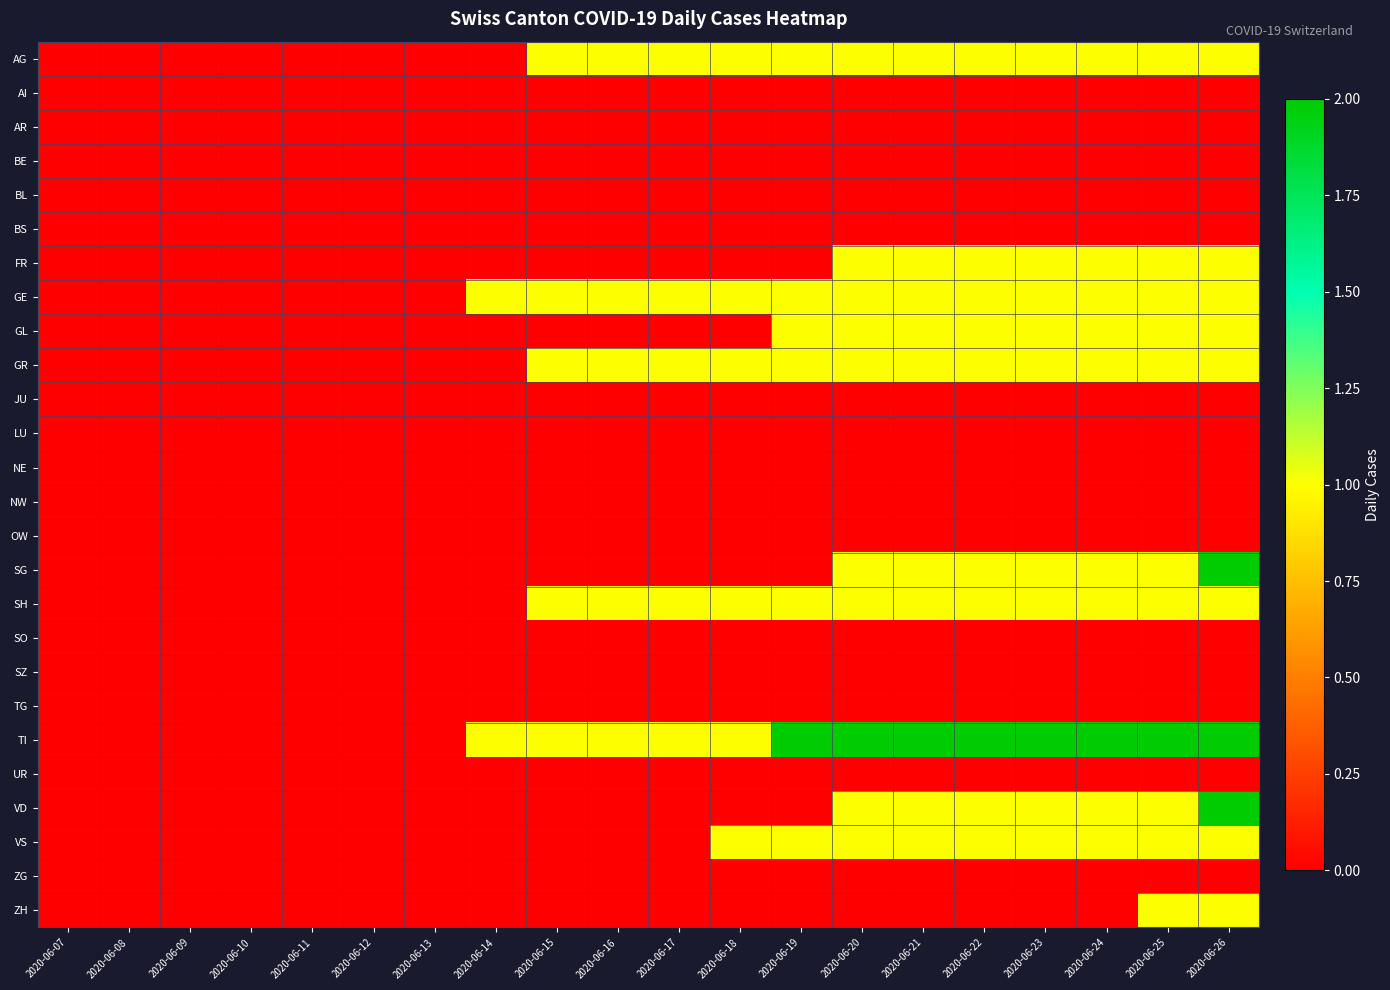

Reading left to right, list all the values displayed in this chart.

AG: 2020-06-07=0	2020-06-08=0	2020-06-09=0	2020-06-10=0	2020-06-11=0	2020-06-12=0	2020-06-13=0	2020-06-14=0	2020-06-15=1	2020-06-16=1	2020-06-17=1	2020-06-18=1	2020-06-19=1	2020-06-20=1	2020-06-21=1	2020-06-22=1	2020-06-23=1	2020-06-24=1	2020-06-25=1	2020-06-26=1
AI: 2020-06-07=0	2020-06-08=0	2020-06-09=0	2020-06-10=0	2020-06-11=0	2020-06-12=0	2020-06-13=0	2020-06-14=0	2020-06-15=0	2020-06-16=0	2020-06-17=0	2020-06-18=0	2020-06-19=0	2020-06-20=0	2020-06-21=0	2020-06-22=0	2020-06-23=0	2020-06-24=0	2020-06-25=0	2020-06-26=0
AR: 2020-06-07=0	2020-06-08=0	2020-06-09=0	2020-06-10=0	2020-06-11=0	2020-06-12=0	2020-06-13=0	2020-06-14=0	2020-06-15=0	2020-06-16=0	2020-06-17=0	2020-06-18=0	2020-06-19=0	2020-06-20=0	2020-06-21=0	2020-06-22=0	2020-06-23=0	2020-06-24=0	2020-06-25=0	2020-06-26=0
BE: 2020-06-07=0	2020-06-08=0	2020-06-09=0	2020-06-10=0	2020-06-11=0	2020-06-12=0	2020-06-13=0	2020-06-14=0	2020-06-15=0	2020-06-16=0	2020-06-17=0	2020-06-18=0	2020-06-19=0	2020-06-20=0	2020-06-21=0	2020-06-22=0	2020-06-23=0	2020-06-24=0	2020-06-25=0	2020-06-26=0
BL: 2020-06-07=0	2020-06-08=0	2020-06-09=0	2020-06-10=0	2020-06-11=0	2020-06-12=0	2020-06-13=0	2020-06-14=0	2020-06-15=0	2020-06-16=0	2020-06-17=0	2020-06-18=0	2020-06-19=0	2020-06-20=0	2020-06-21=0	2020-06-22=0	2020-06-23=0	2020-06-24=0	2020-06-25=0	2020-06-26=0
BS: 2020-06-07=0	2020-06-08=0	2020-06-09=0	2020-06-10=0	2020-06-11=0	2020-06-12=0	2020-06-13=0	2020-06-14=0	2020-06-15=0	2020-06-16=0	2020-06-17=0	2020-06-18=0	2020-06-19=0	2020-06-20=0	2020-06-21=0	2020-06-22=0	2020-06-23=0	2020-06-24=0	2020-06-25=0	2020-06-26=0
FR: 2020-06-07=0	2020-06-08=0	2020-06-09=0	2020-06-10=0	2020-06-11=0	2020-06-12=0	2020-06-13=0	2020-06-14=0	2020-06-15=0	2020-06-16=0	2020-06-17=0	2020-06-18=0	2020-06-19=0	2020-06-20=1	2020-06-21=1	2020-06-22=1	2020-06-23=1	2020-06-24=1	2020-06-25=1	2020-06-26=1
GE: 2020-06-07=0	2020-06-08=0	2020-06-09=0	2020-06-10=0	2020-06-11=0	2020-06-12=0	2020-06-13=0	2020-06-14=1	2020-06-15=1	2020-06-16=1	2020-06-17=1	2020-06-18=1	2020-06-19=1	2020-06-20=1	2020-06-21=1	2020-06-22=1	2020-06-23=1	2020-06-24=1	2020-06-25=1	2020-06-26=1
GL: 2020-06-07=0	2020-06-08=0	2020-06-09=0	2020-06-10=0	2020-06-11=0	2020-06-12=0	2020-06-13=0	2020-06-14=0	2020-06-15=0	2020-06-16=0	2020-06-17=0	2020-06-18=0	2020-06-19=1	2020-06-20=1	2020-06-21=1	2020-06-22=1	2020-06-23=1	2020-06-24=1	2020-06-25=1	2020-06-26=1
GR: 2020-06-07=0	2020-06-08=0	2020-06-09=0	2020-06-10=0	2020-06-11=0	2020-06-12=0	2020-06-13=0	2020-06-14=0	2020-06-15=1	2020-06-16=1	2020-06-17=1	2020-06-18=1	2020-06-19=1	2020-06-20=1	2020-06-21=1	2020-06-22=1	2020-06-23=1	2020-06-24=1	2020-06-25=1	2020-06-26=1
JU: 2020-06-07=0	2020-06-08=0	2020-06-09=0	2020-06-10=0	2020-06-11=0	2020-06-12=0	2020-06-13=0	2020-06-14=0	2020-06-15=0	2020-06-16=0	2020-06-17=0	2020-06-18=0	2020-06-19=0	2020-06-20=0	2020-06-21=0	2020-06-22=0	2020-06-23=0	2020-06-24=0	2020-06-25=0	2020-06-26=0
LU: 2020-06-07=0	2020-06-08=0	2020-06-09=0	2020-06-10=0	2020-06-11=0	2020-06-12=0	2020-06-13=0	2020-06-14=0	2020-06-15=0	2020-06-16=0	2020-06-17=0	2020-06-18=0	2020-06-19=0	2020-06-20=0	2020-06-21=0	2020-06-22=0	2020-06-23=0	2020-06-24=0	2020-06-25=0	2020-06-26=0
NE: 2020-06-07=0	2020-06-08=0	2020-06-09=0	2020-06-10=0	2020-06-11=0	2020-06-12=0	2020-06-13=0	2020-06-14=0	2020-06-15=0	2020-06-16=0	2020-06-17=0	2020-06-18=0	2020-06-19=0	2020-06-20=0	2020-06-21=0	2020-06-22=0	2020-06-23=0	2020-06-24=0	2020-06-25=0	2020-06-26=0
NW: 2020-06-07=0	2020-06-08=0	2020-06-09=0	2020-06-10=0	2020-06-11=0	2020-06-12=0	2020-06-13=0	2020-06-14=0	2020-06-15=0	2020-06-16=0	2020-06-17=0	2020-06-18=0	2020-06-19=0	2020-06-20=0	2020-06-21=0	2020-06-22=0	2020-06-23=0	2020-06-24=0	2020-06-25=0	2020-06-26=0
OW: 2020-06-07=0	2020-06-08=0	2020-06-09=0	2020-06-10=0	2020-06-11=0	2020-06-12=0	2020-06-13=0	2020-06-14=0	2020-06-15=0	2020-06-16=0	2020-06-17=0	2020-06-18=0	2020-06-19=0	2020-06-20=0	2020-06-21=0	2020-06-22=0	2020-06-23=0	2020-06-24=0	2020-06-25=0	2020-06-26=0
SG: 2020-06-07=0	2020-06-08=0	2020-06-09=0	2020-06-10=0	2020-06-11=0	2020-06-12=0	2020-06-13=0	2020-06-14=0	2020-06-15=0	2020-06-16=0	2020-06-17=0	2020-06-18=0	2020-06-19=0	2020-06-20=1	2020-06-21=1	2020-06-22=1	2020-06-23=1	2020-06-24=1	2020-06-25=1	2020-06-26=2
SH: 2020-06-07=0	2020-06-08=0	2020-06-09=0	2020-06-10=0	2020-06-11=0	2020-06-12=0	2020-06-13=0	2020-06-14=0	2020-06-15=1	2020-06-16=1	2020-06-17=1	2020-06-18=1	2020-06-19=1	2020-06-20=1	2020-06-21=1	2020-06-22=1	2020-06-23=1	2020-06-24=1	2020-06-25=1	2020-06-26=1
SO: 2020-06-07=0	2020-06-08=0	2020-06-09=0	2020-06-10=0	2020-06-11=0	2020-06-12=0	2020-06-13=0	2020-06-14=0	2020-06-15=0	2020-06-16=0	2020-06-17=0	2020-06-18=0	2020-06-19=0	2020-06-20=0	2020-06-21=0	2020-06-22=0	2020-06-23=0	2020-06-24=0	2020-06-25=0	2020-06-26=0
SZ: 2020-06-07=0	2020-06-08=0	2020-06-09=0	2020-06-10=0	2020-06-11=0	2020-06-12=0	2020-06-13=0	2020-06-14=0	2020-06-15=0	2020-06-16=0	2020-06-17=0	2020-06-18=0	2020-06-19=0	2020-06-20=0	2020-06-21=0	2020-06-22=0	2020-06-23=0	2020-06-24=0	2020-06-25=0	2020-06-26=0
TG: 2020-06-07=0	2020-06-08=0	2020-06-09=0	2020-06-10=0	2020-06-11=0	2020-06-12=0	2020-06-13=0	2020-06-14=0	2020-06-15=0	2020-06-16=0	2020-06-17=0	2020-06-18=0	2020-06-19=0	2020-06-20=0	2020-06-21=0	2020-06-22=0	2020-06-23=0	2020-06-24=0	2020-06-25=0	2020-06-26=0
TI: 2020-06-07=0	2020-06-08=0	2020-06-09=0	2020-06-10=0	2020-06-11=0	2020-06-12=0	2020-06-13=0	2020-06-14=1	2020-06-15=1	2020-06-16=1	2020-06-17=1	2020-06-18=1	2020-06-19=2	2020-06-20=2	2020-06-21=2	2020-06-22=2	2020-06-23=2	2020-06-24=2	2020-06-25=2	2020-06-26=2
UR: 2020-06-07=0	2020-06-08=0	2020-06-09=0	2020-06-10=0	2020-06-11=0	2020-06-12=0	2020-06-13=0	2020-06-14=0	2020-06-15=0	2020-06-16=0	2020-06-17=0	2020-06-18=0	2020-06-19=0	2020-06-20=0	2020-06-21=0	2020-06-22=0	2020-06-23=0	2020-06-24=0	2020-06-25=0	2020-06-26=0
VD: 2020-06-07=0	2020-06-08=0	2020-06-09=0	2020-06-10=0	2020-06-11=0	2020-06-12=0	2020-06-13=0	2020-06-14=0	2020-06-15=0	2020-06-16=0	2020-06-17=0	2020-06-18=0	2020-06-19=0	2020-06-20=1	2020-06-21=1	2020-06-22=1	2020-06-23=1	2020-06-24=1	2020-06-25=1	2020-06-26=2
VS: 2020-06-07=0	2020-06-08=0	2020-06-09=0	2020-06-10=0	2020-06-11=0	2020-06-12=0	2020-06-13=0	2020-06-14=0	2020-06-15=0	2020-06-16=0	2020-06-17=0	2020-06-18=1	2020-06-19=1	2020-06-20=1	2020-06-21=1	2020-06-22=1	2020-06-23=1	2020-06-24=1	2020-06-25=1	2020-06-26=1
ZG: 2020-06-07=0	2020-06-08=0	2020-06-09=0	2020-06-10=0	2020-06-11=0	2020-06-12=0	2020-06-13=0	2020-06-14=0	2020-06-15=0	2020-06-16=0	2020-06-17=0	2020-06-18=0	2020-06-19=0	2020-06-20=0	2020-06-21=0	2020-06-22=0	2020-06-23=0	2020-06-24=0	2020-06-25=0	2020-06-26=0
ZH: 2020-06-07=0	2020-06-08=0	2020-06-09=0	2020-06-10=0	2020-06-11=0	2020-06-12=0	2020-06-13=0	2020-06-14=0	2020-06-15=0	2020-06-16=0	2020-06-17=0	2020-06-18=0	2020-06-19=0	2020-06-20=0	2020-06-21=0	2020-06-22=0	2020-06-23=0	2020-06-24=0	2020-06-25=1	2020-06-26=1